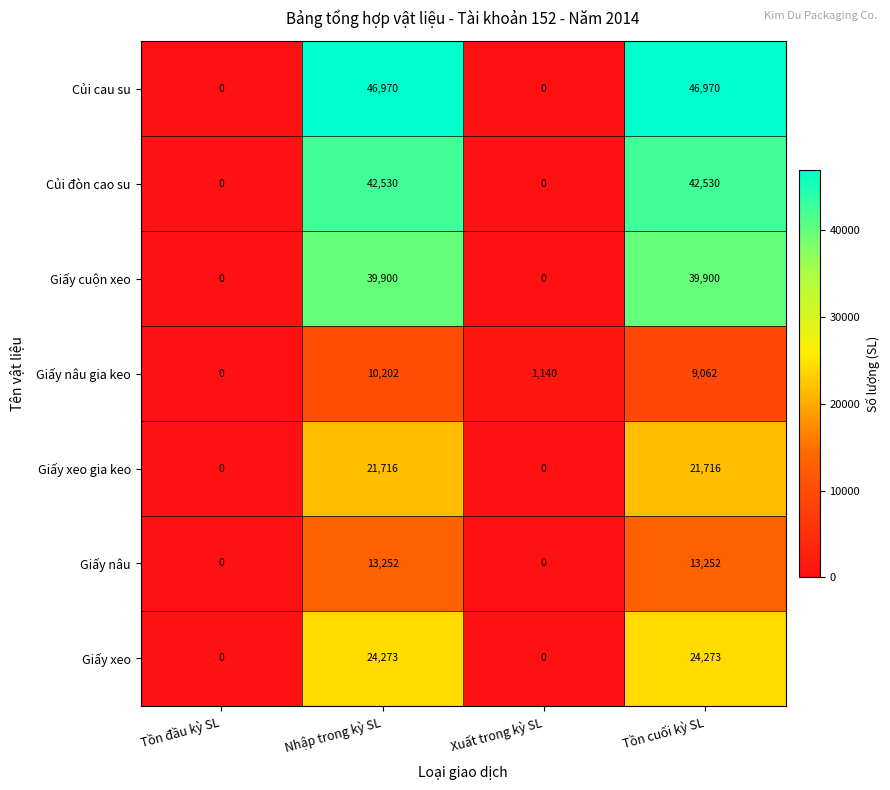

How many values in the Giấy nâu series are below 13252?

2